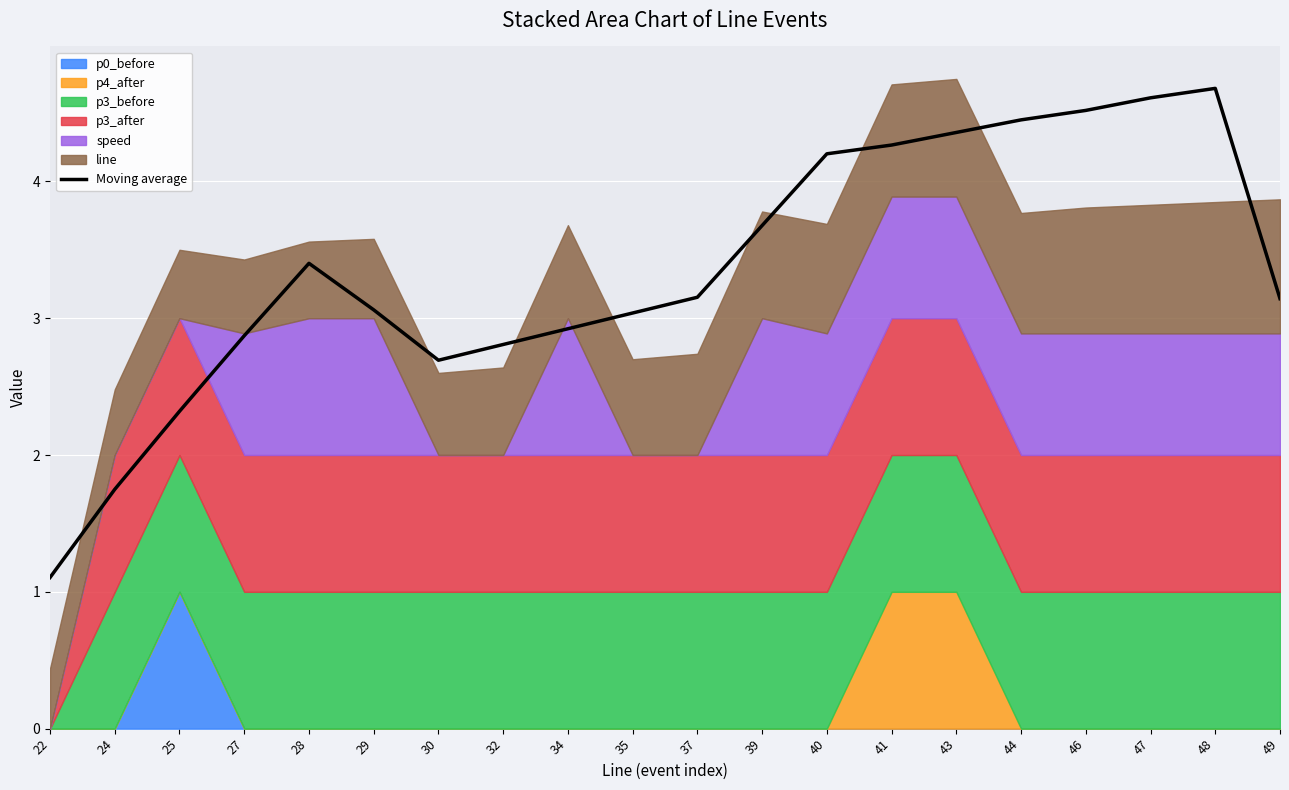

List the labels in order of value, smallest first.

22, 24, 25, 30, 32, 27, 34, 35, 29, 49, 37, 28, 39, 40, 41, 43, 44, 46, 47, 48